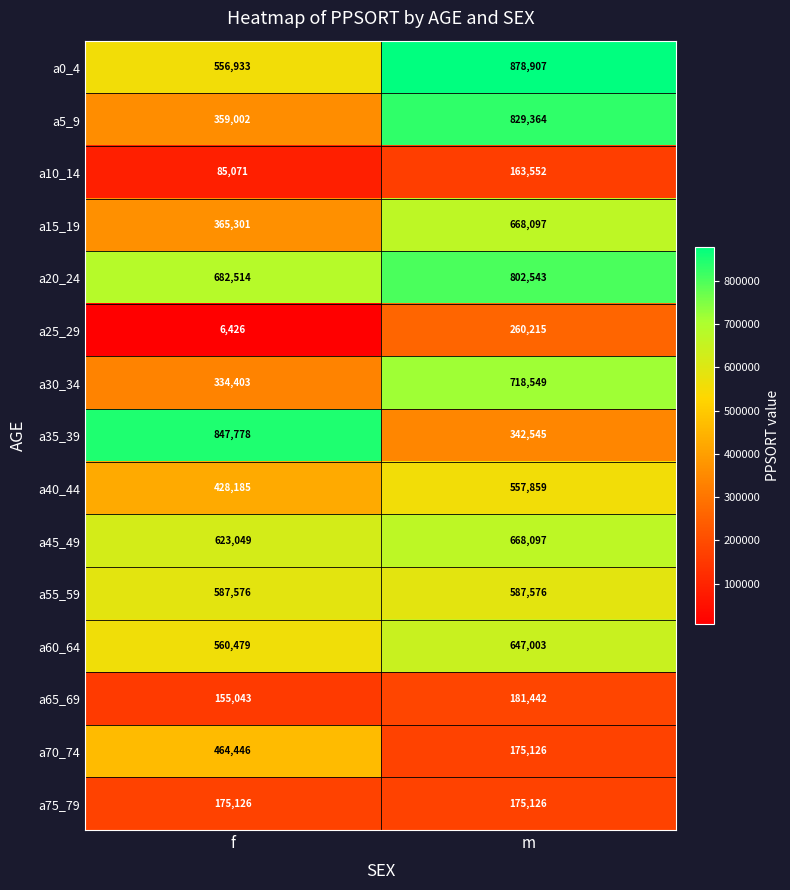

Reading left to right, extract all data points from this chart.

a0_4: 556933	878907
a5_9: 359002	829364
a10_14: 85071	163552
a15_19: 365301	668097
a20_24: 682514	802543
a25_29: 6426	260215
a30_34: 334403	718549
a35_39: 847778	342545
a40_44: 428185	557859
a45_49: 623049	668097
a55_59: 587576	587576
a60_64: 560479	647003
a65_69: 155043	181442
a70_74: 464446	175126
a75_79: 175126	175126